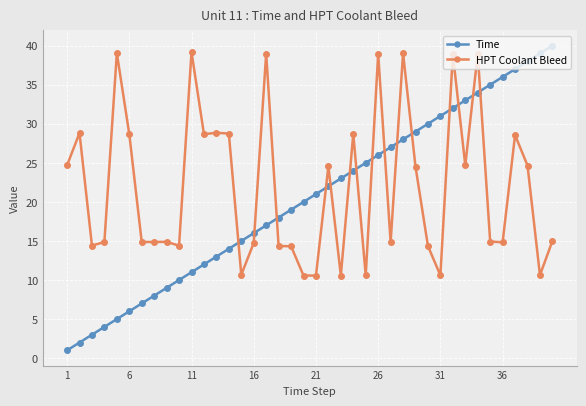

How many values in the Time series are below 21?

20